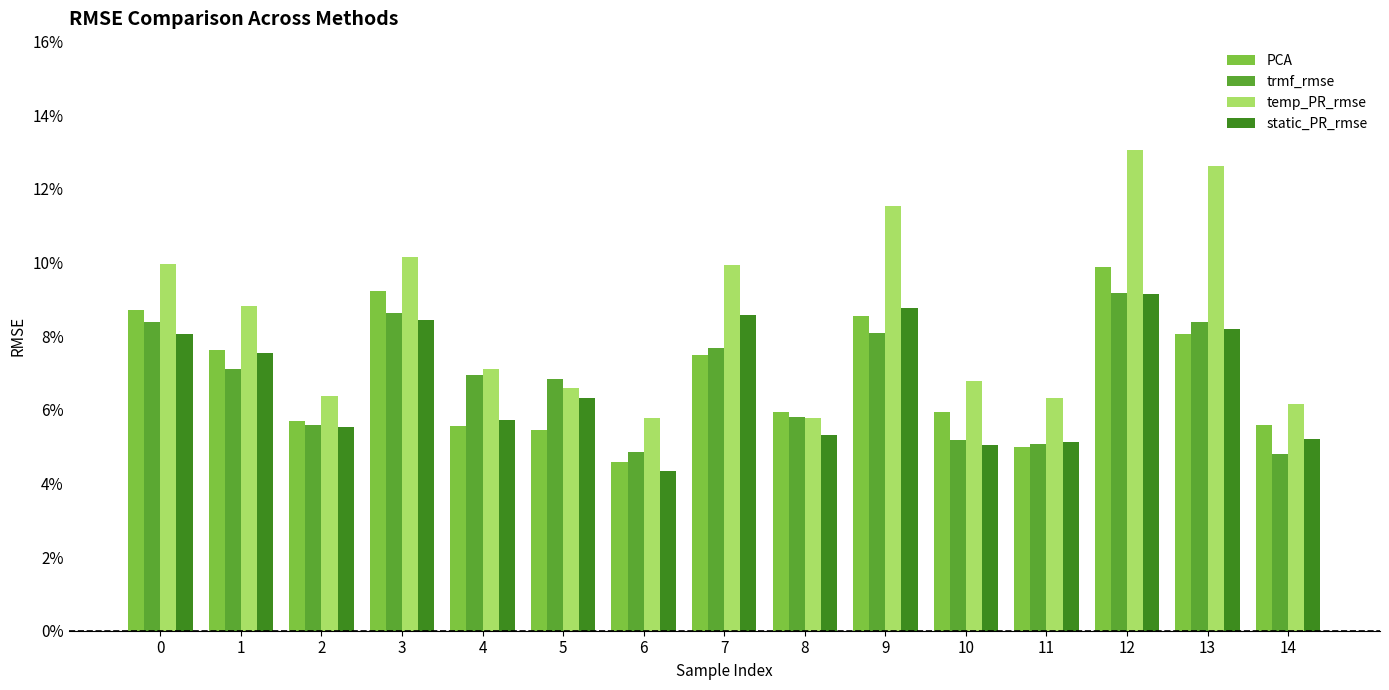

What is the average value of the static_PR_rmse series?

0.1